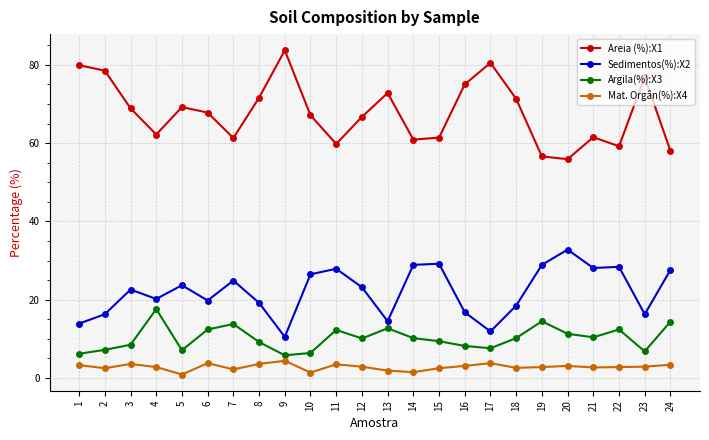

What is the difference between the second highest and minimum values in the Sedimentos(%):X2 series?

18.7